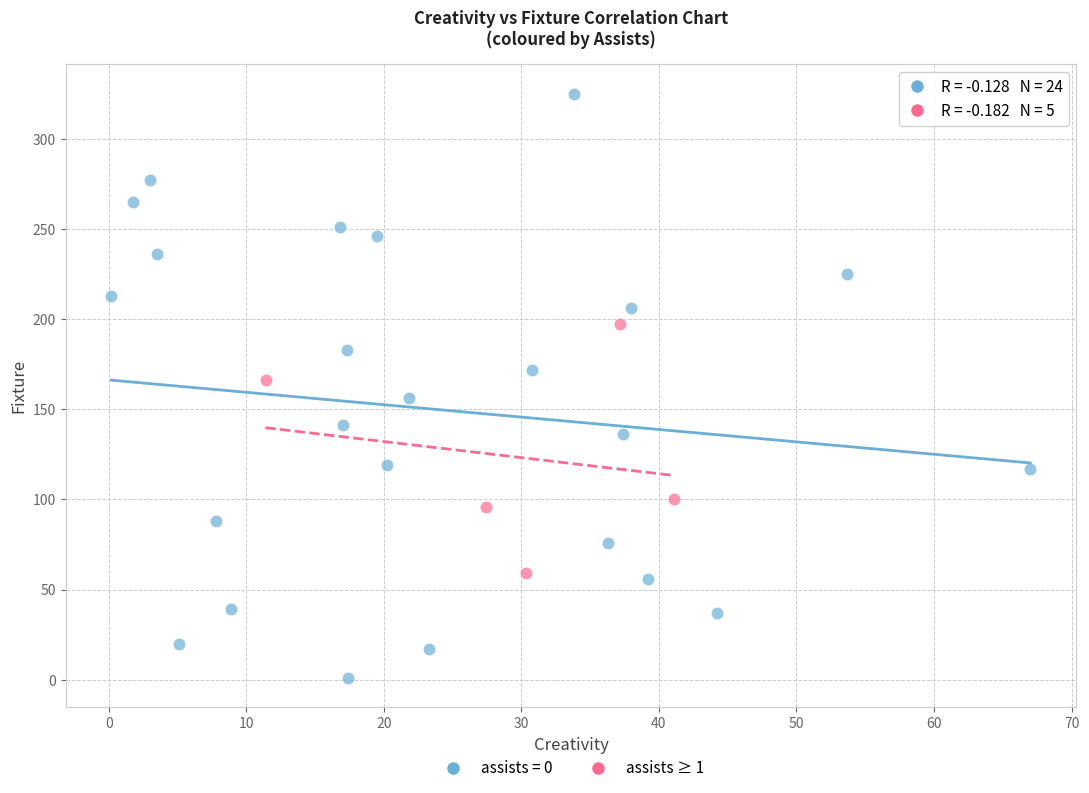

Which series has the widest spread of Y values?

assists = 0